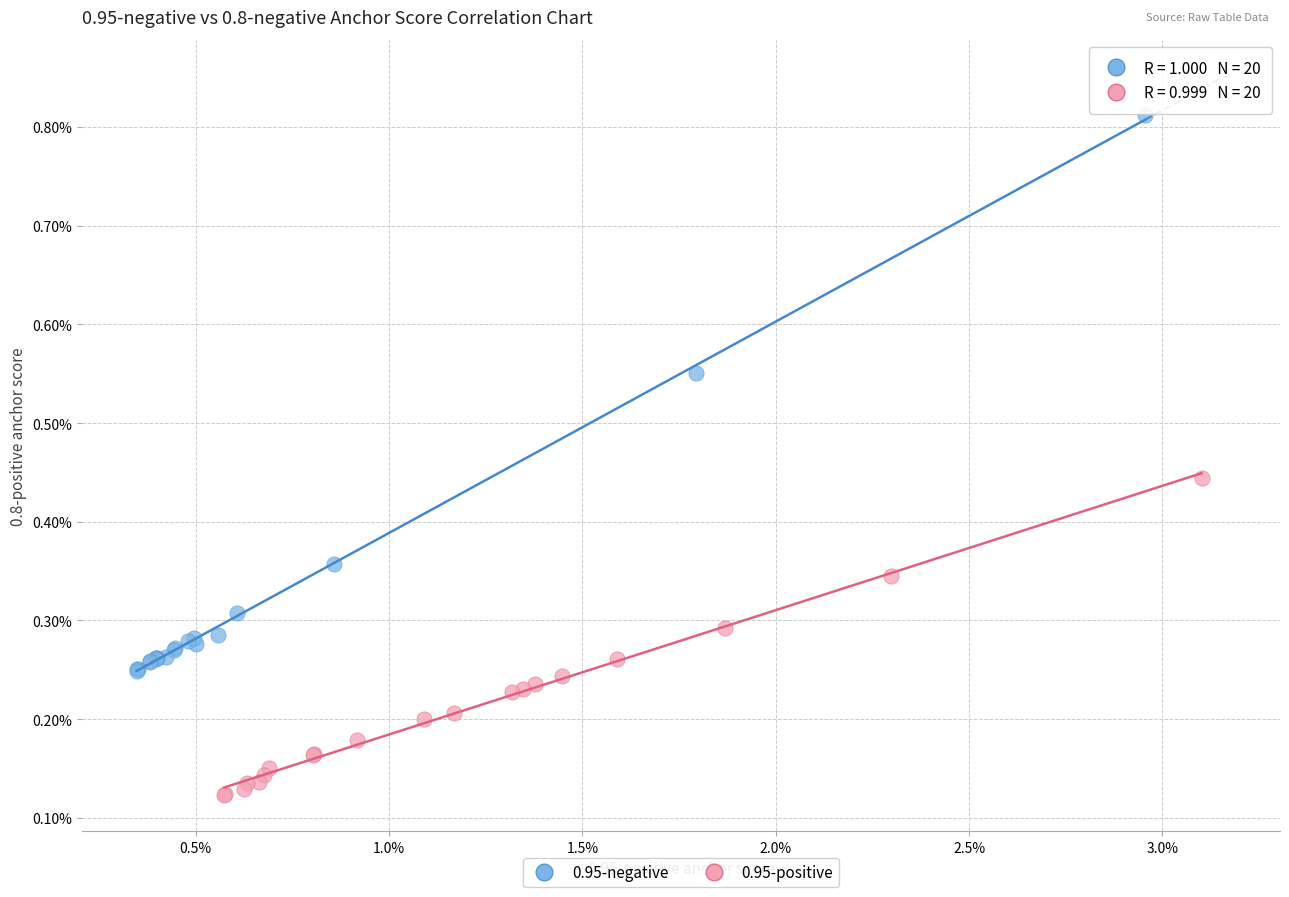

What are all the series names shown in the legend?

0.95-negative, 0.95-positive